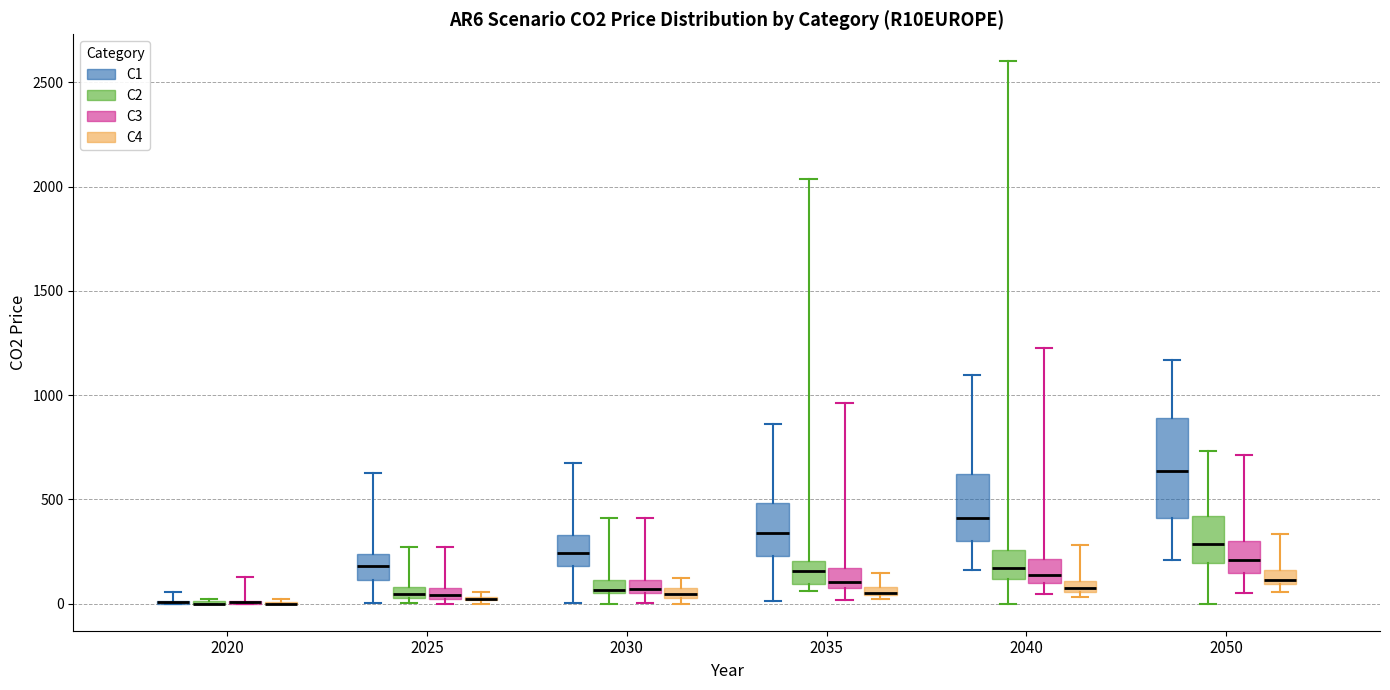

Comparing the boxes themselves (not the whiskers), which one is the tallest?

2050 (C1)